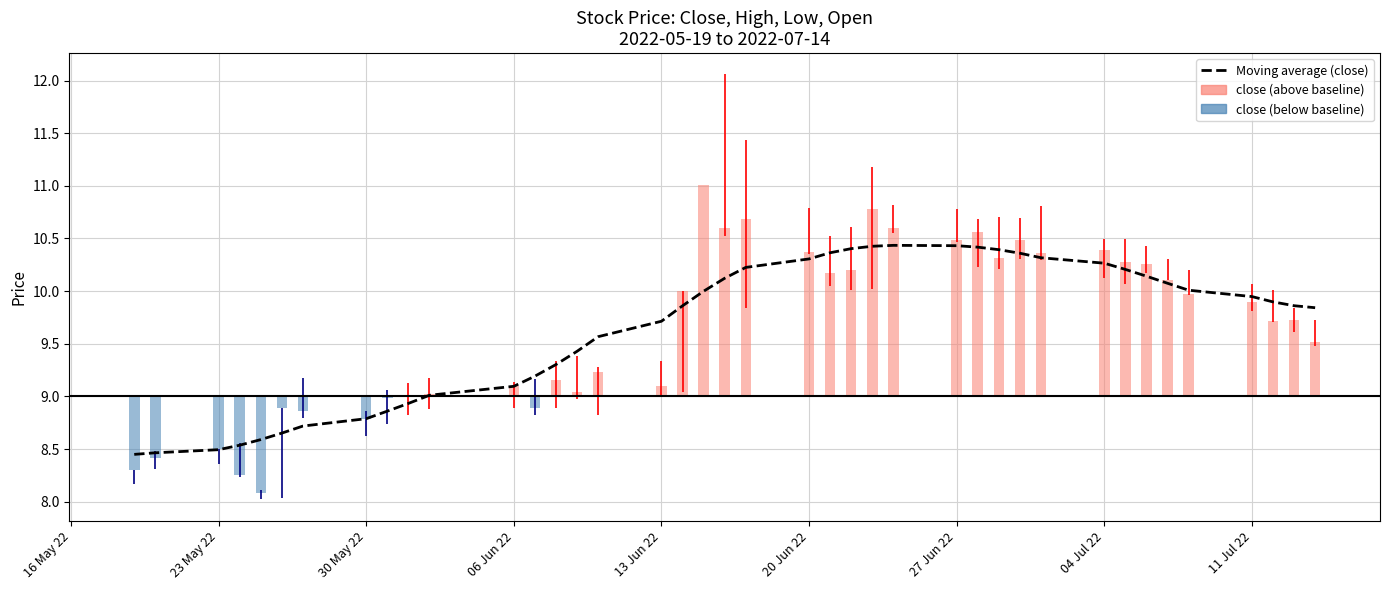

Is it true that the value at 23 May 22 is 4.1?

False